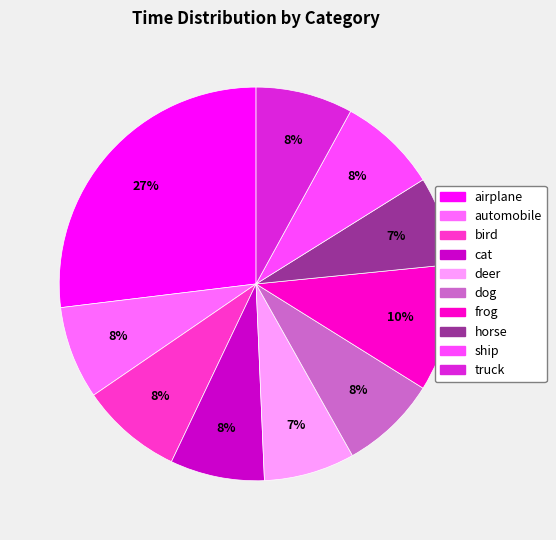

Is there any slice that represents more than half of the pie?

No